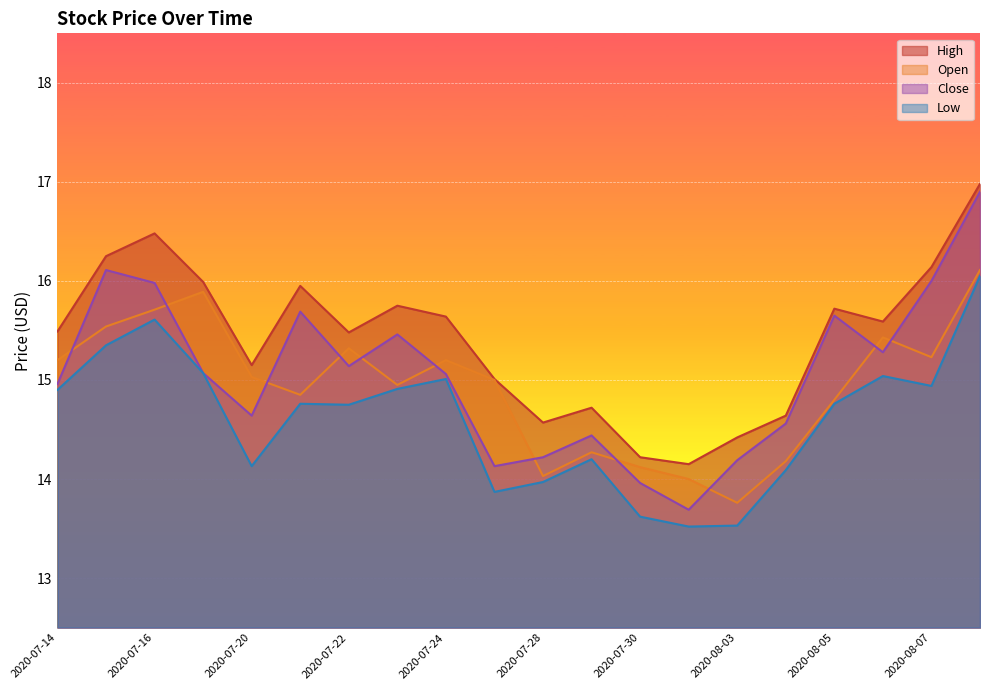

How many data points in Open are above 15?

10